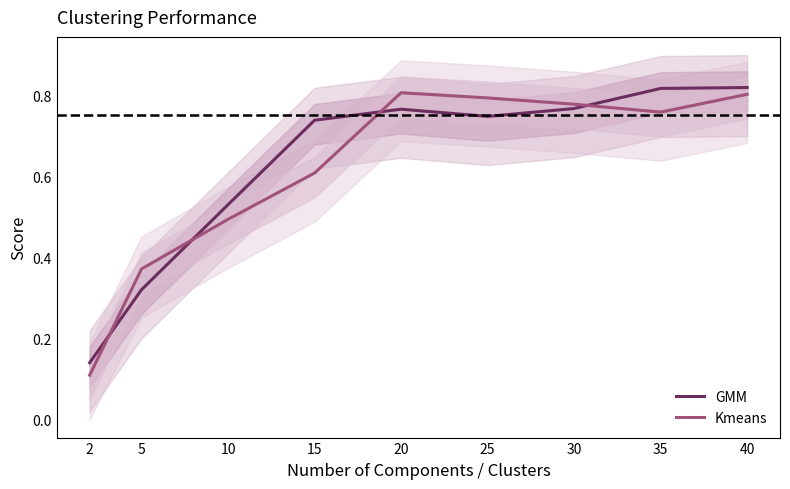

Where is Kmeans nearest to the value 0?

2